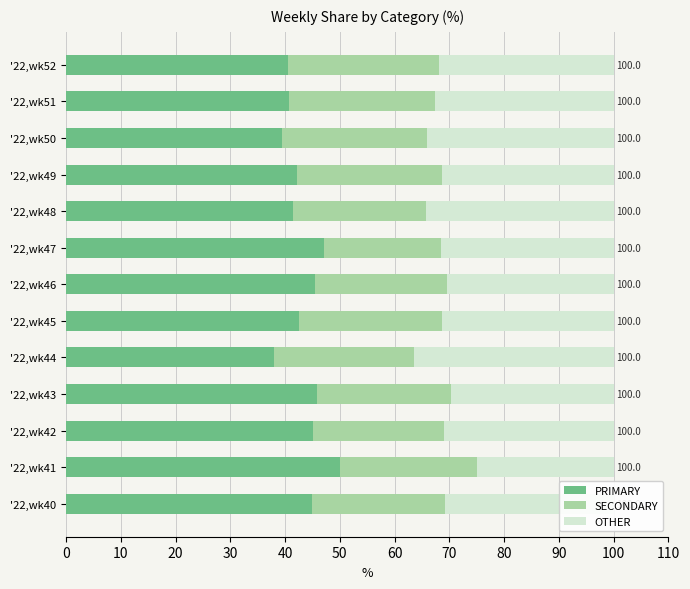

What are all the series names shown in the legend?

PRIMARY, SECONDARY, OTHER